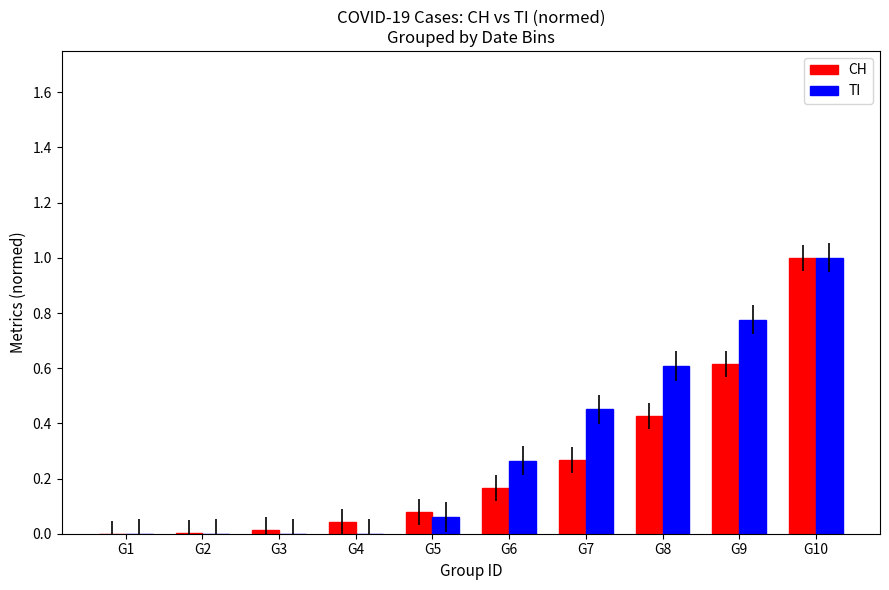

What is the highest value of the CH series?

1.0